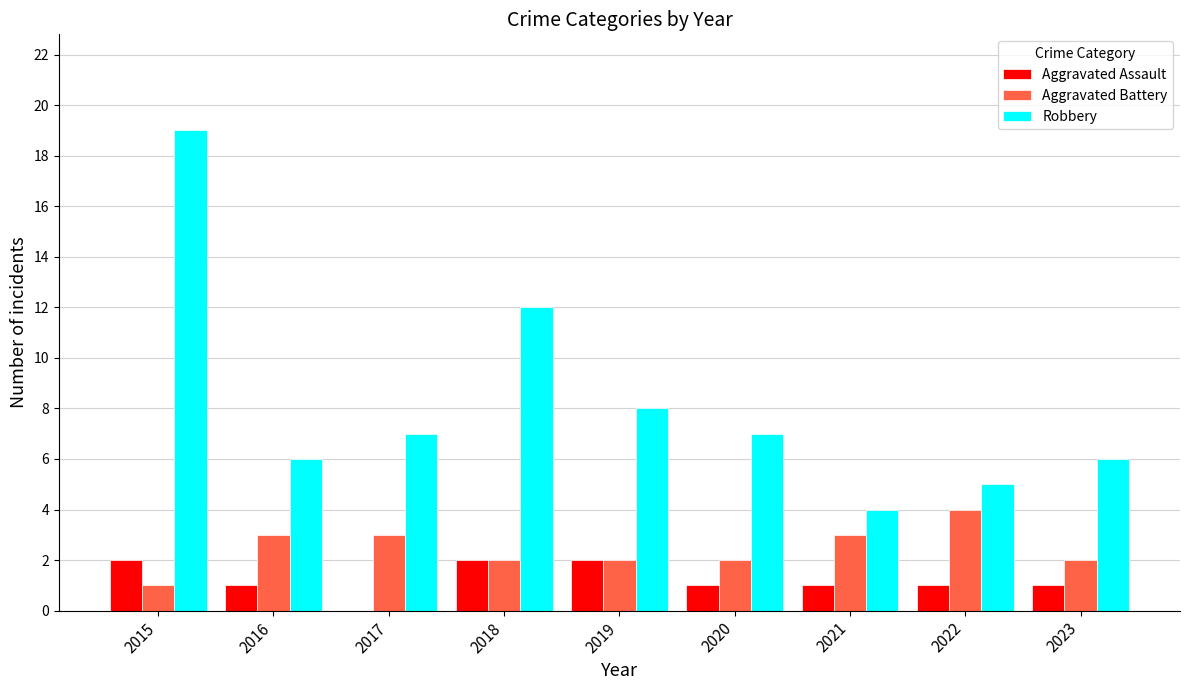

At which label does Aggravated Battery first exceed 2?

2016